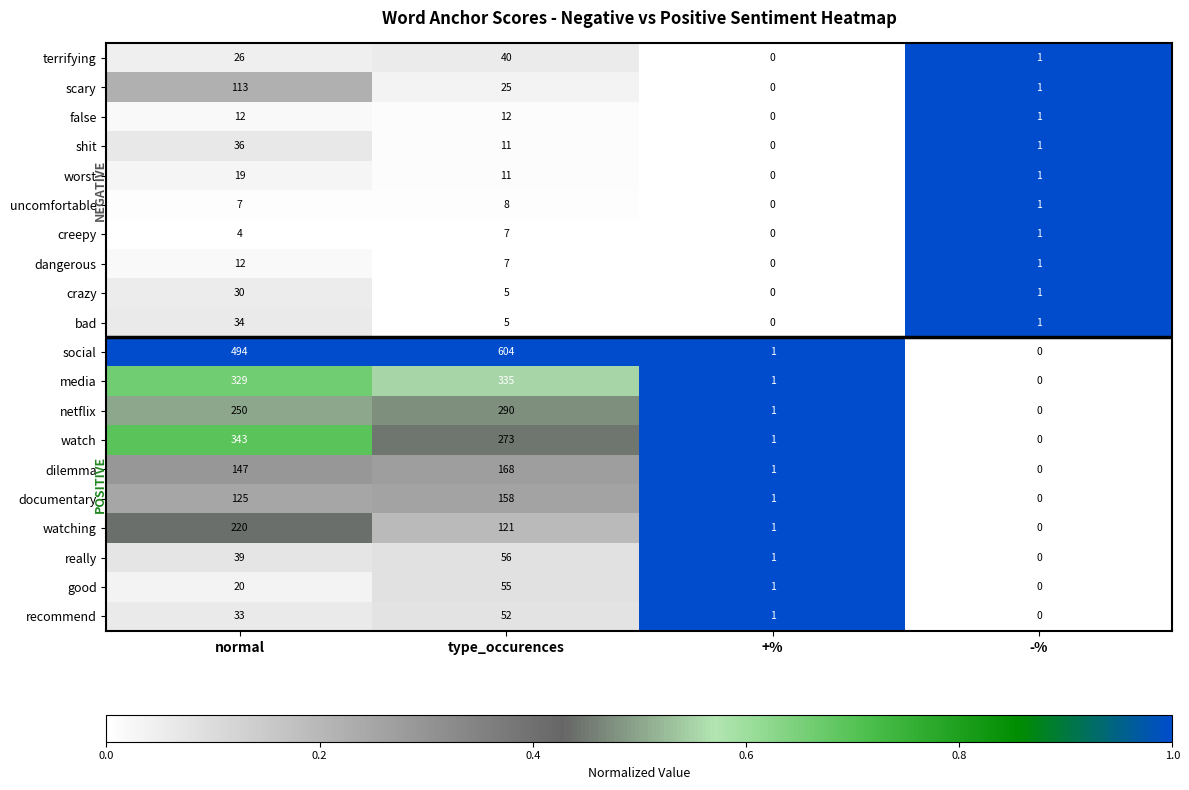

The watching series shows 220 at normal. True or false?

True